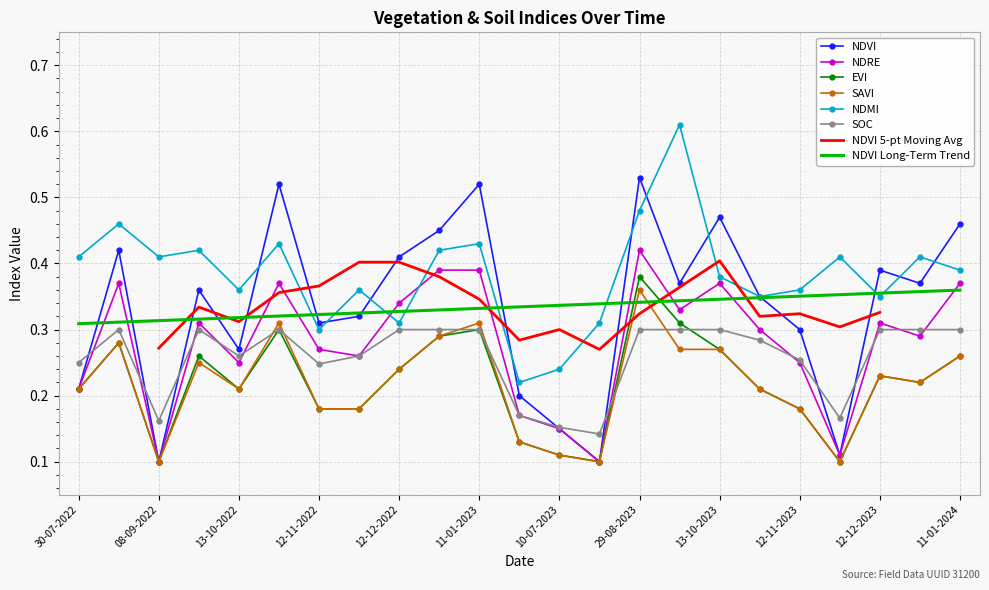

Reading left to right, list all the values displayed in this chart.

ndvi: 0.2	0.4	0.1	0.4	0.3	0.5	0.3	0.3	0.4	0.5	0.5	0.2	0.1	0.1	0.5	0.4	0.5	0.3	0.3	0.1	0.4	0.4	0.5
ndre: 0.2	0.4	0.1	0.3	0.2	0.4	0.3	0.3	0.3	0.4	0.4	0.2	0.1	0.1	0.4	0.3	0.4	0.3	0.2	0.1	0.3	0.3	0.4
evi: 0.2	0.3	0.1	0.3	0.2	0.3	0.2	0.2	0.2	0.3	0.3	0.1	0.1	0.1	0.4	0.3	0.3	0.2	0.2	0.1	0.2	0.2	0.3
savi: 0.2	0.3	0.1	0.2	0.2	0.3	0.2	0.2	0.2	0.3	0.3	0.1	0.1	0.1	0.4	0.3	0.3	0.2	0.2	0.1	0.2	0.2	0.3
ndmi: 0.4	0.5	0.4	0.4	0.4	0.4	0.3	0.4	0.3	0.4	0.4	0.2	0.2	0.3	0.5	0.6	0.4	0.3	0.4	0.4	0.3	0.4	0.4
soc: 0.2	0.3	0.2	0.3	0.3	0.3	0.2	0.3	0.3	0.3	0.3	0.2	0.2	0.1	0.3	0.3	0.3	0.3	0.3	0.2	0.3	0.3	0.3